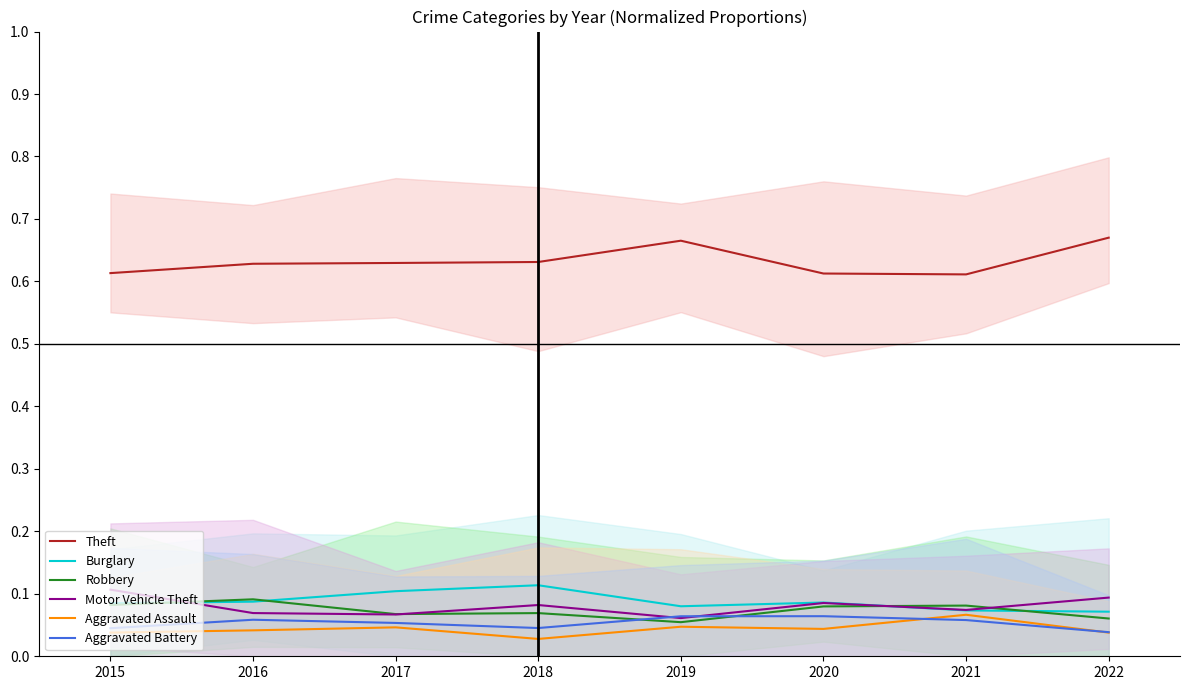

What are all the series names shown in the legend?

Theft, Burglary, Robbery, Motor Vehicle Theft, Aggravated Assault, Aggravated Battery